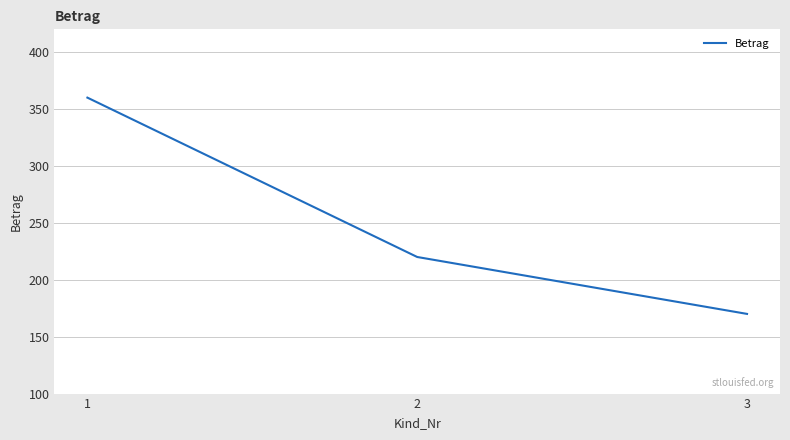

True or false: the data shows 170 at 3.

True